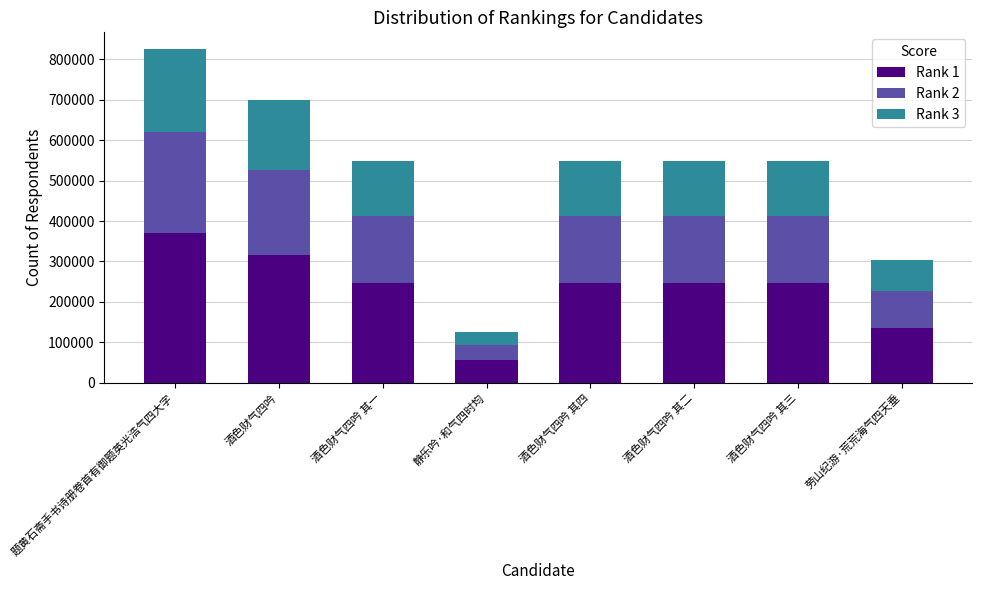

What is the sum of all Rank 1 values?

1867422